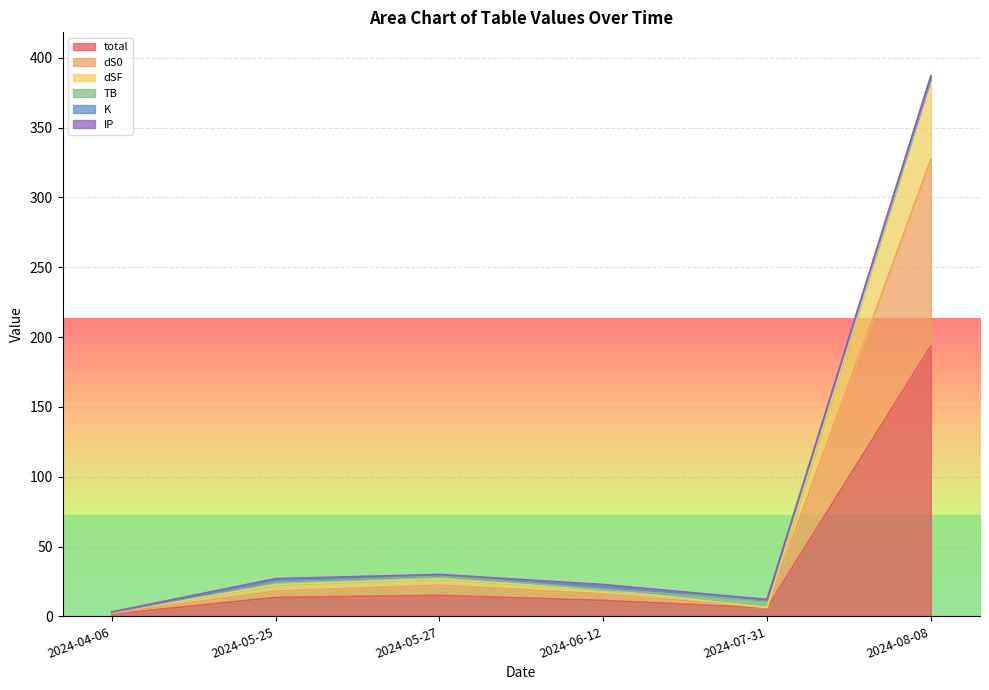

What is the spread (max minus min) of values at 2024-07-31?

5.9